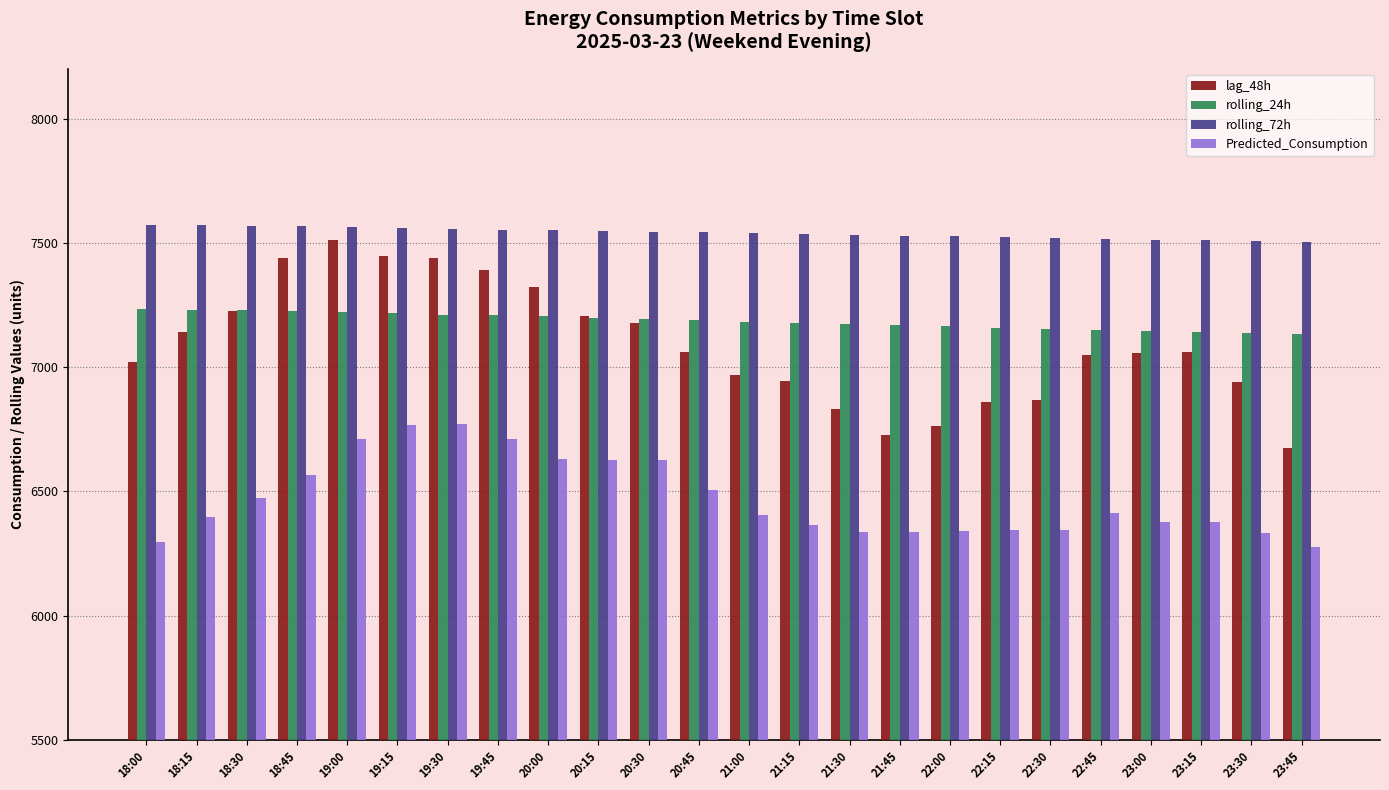

True or false: rolling_24h has a value of 3698.6 at 20:45.

False